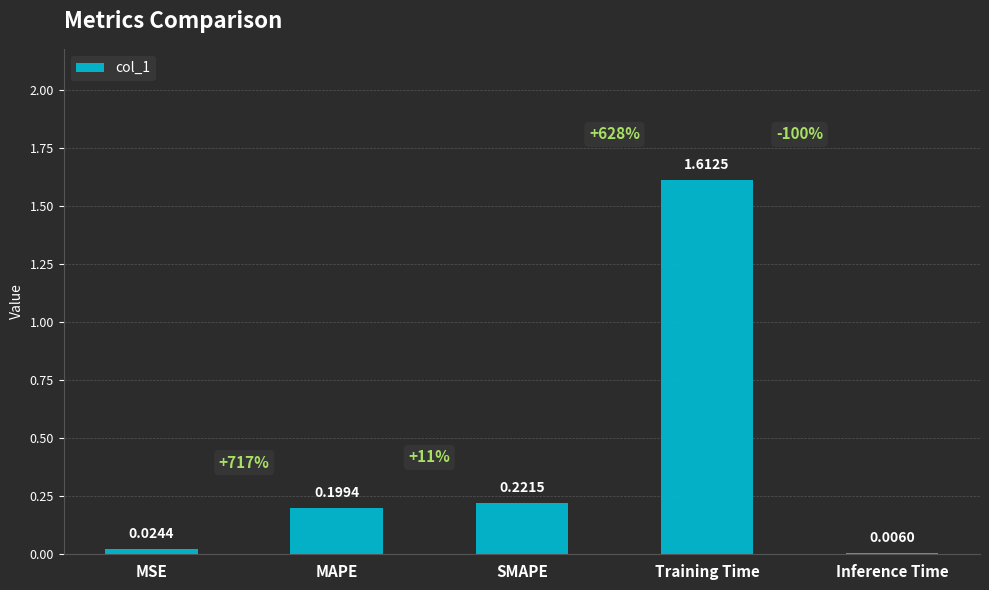

What is the sum of all values?

2.1